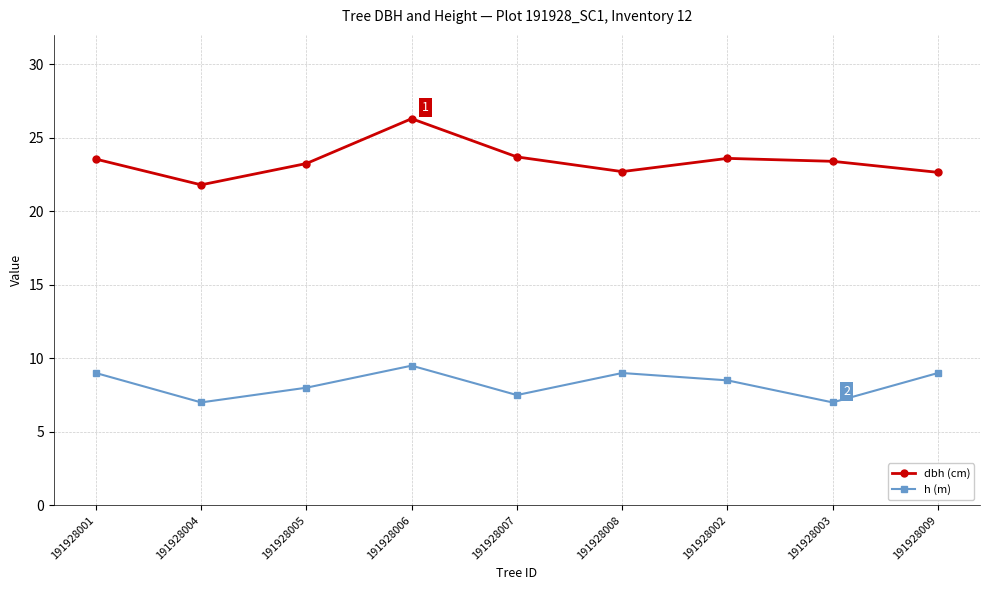

Which series has the largest range (max minus min)?

dbh (cm)